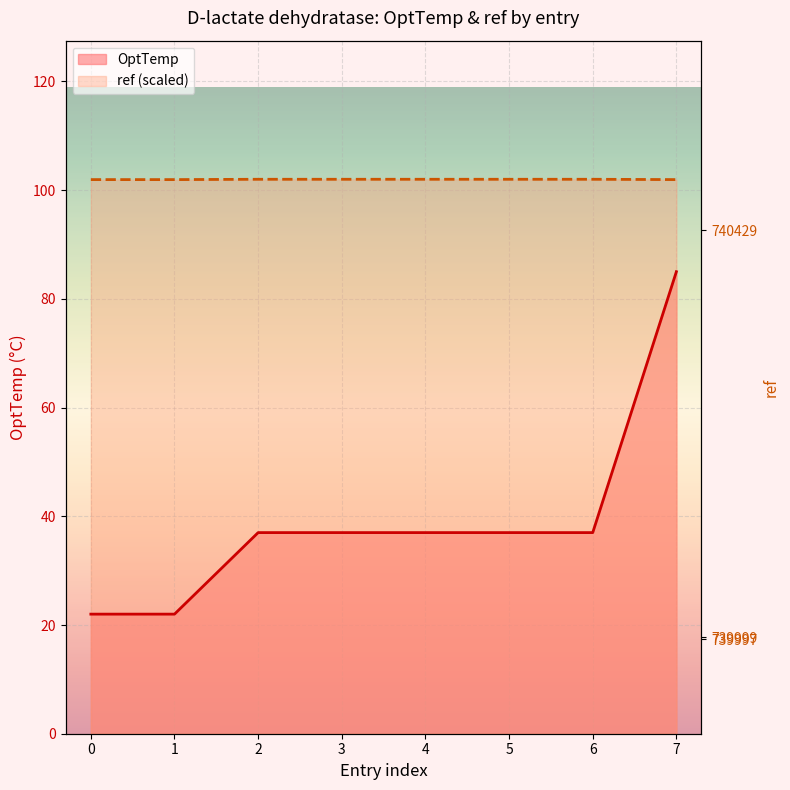

Is it true that ref (scaled) equals 181.6 at 2?

False